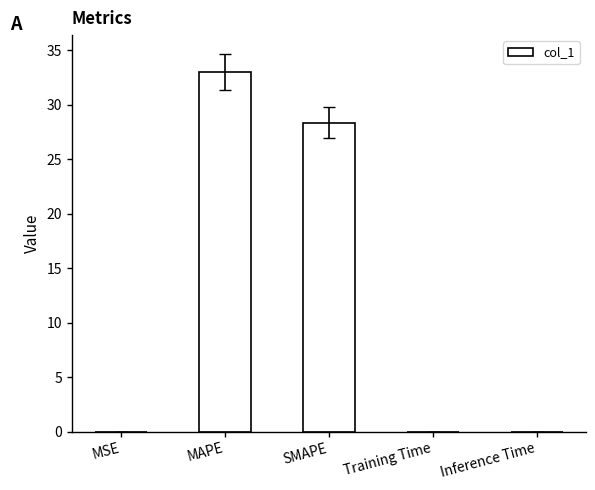

Is it true that the value at MAPE is 53.3?

False